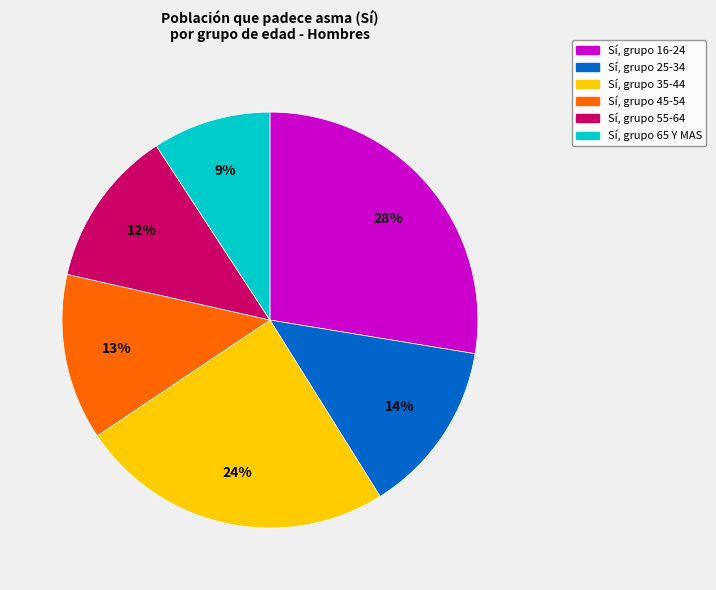

To the nearest percent, what is the average slice percentage?

17%